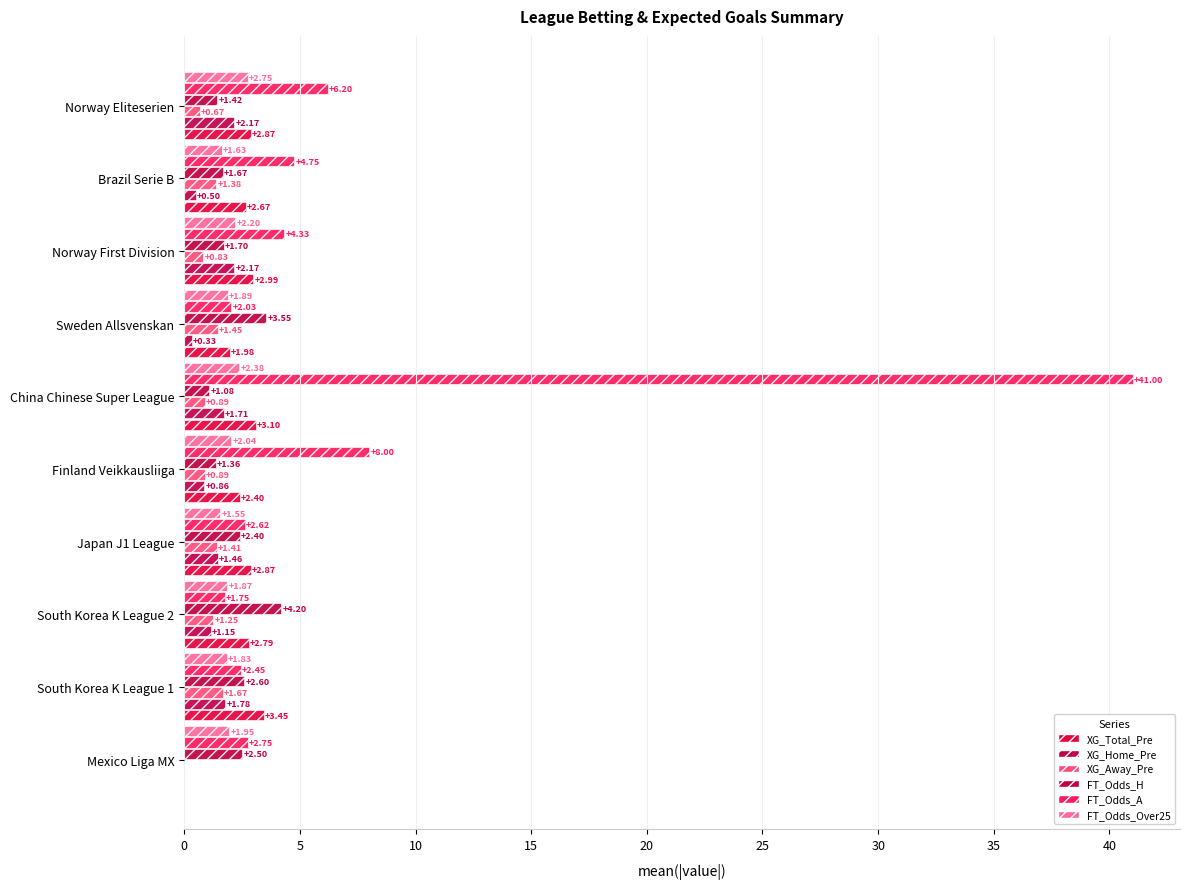

Which series has the largest range (max minus min)?

FT_Odds_A